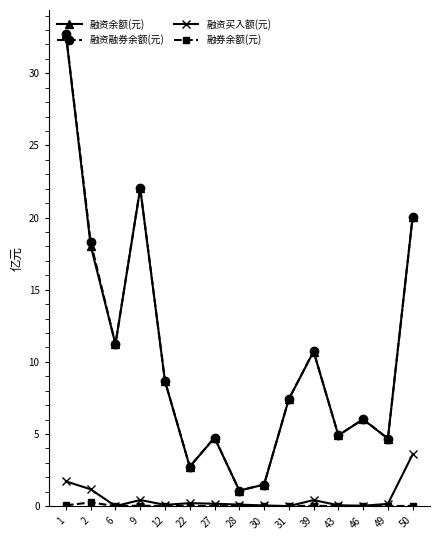

The 融资余额(元) series shows 11.2 at 6. True or false?

True